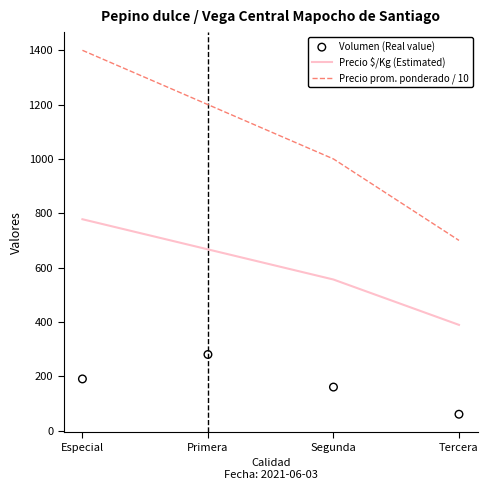

Which series reaches the maximum Y coordinate?

Precio prom. ponderado / 10